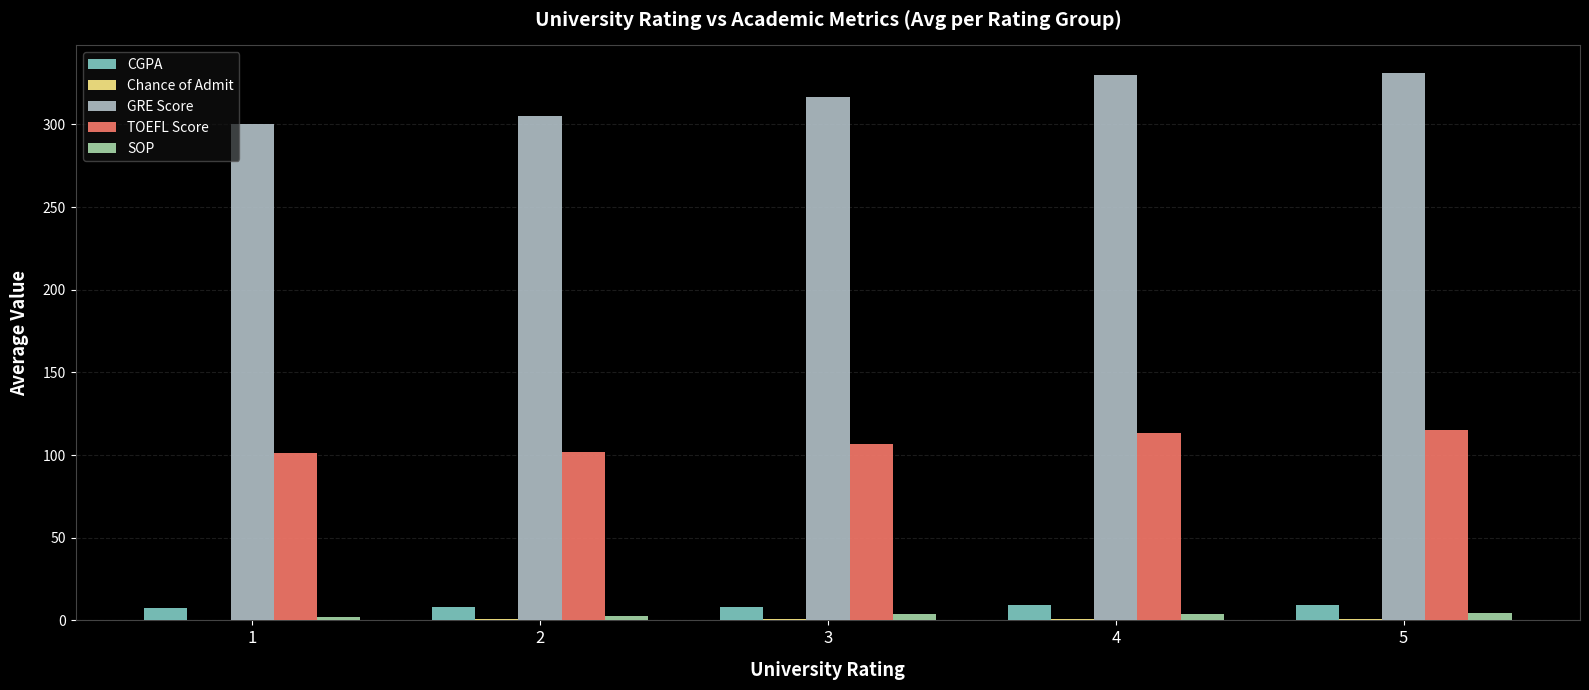

What is the average value of the CGPA series?

8.5